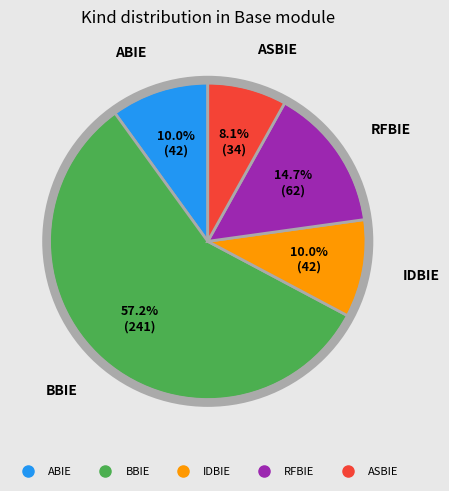

What is the largest slice in the pie chart?

BBIE